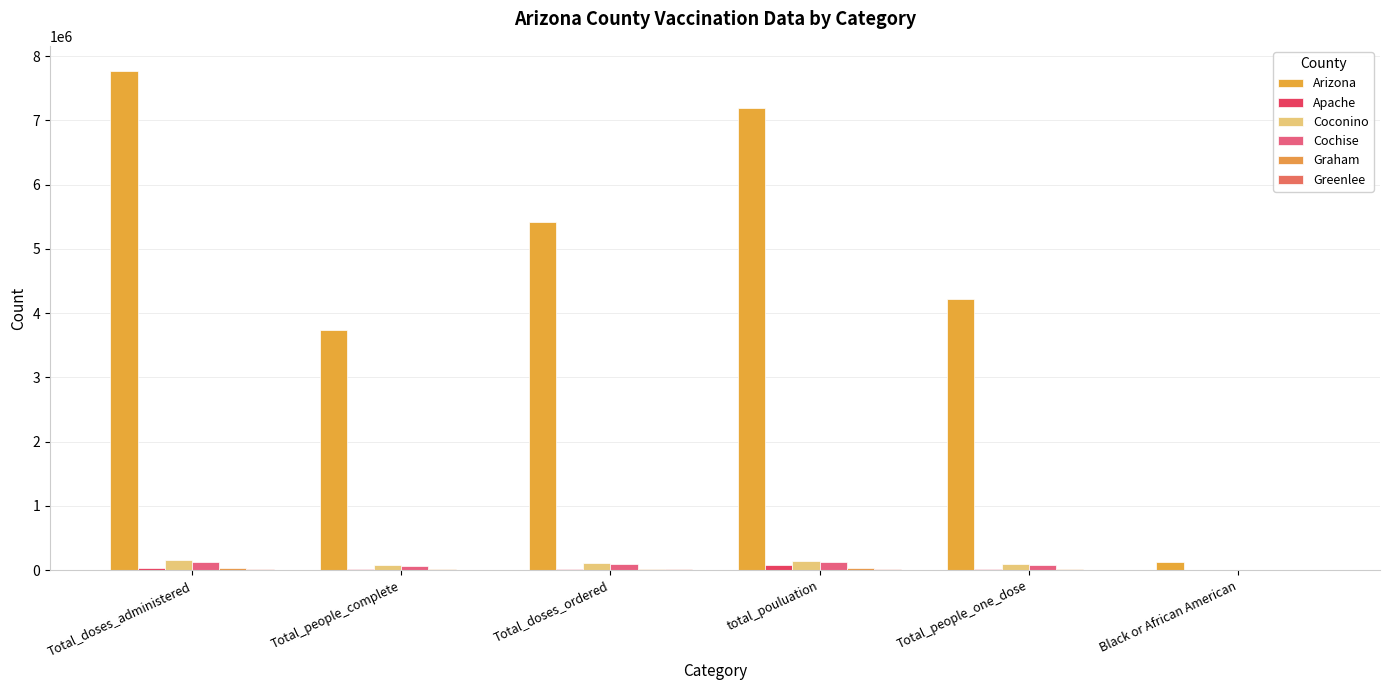

The value of Greenlee at Total_people_one_dose is 5524. True or false?

True